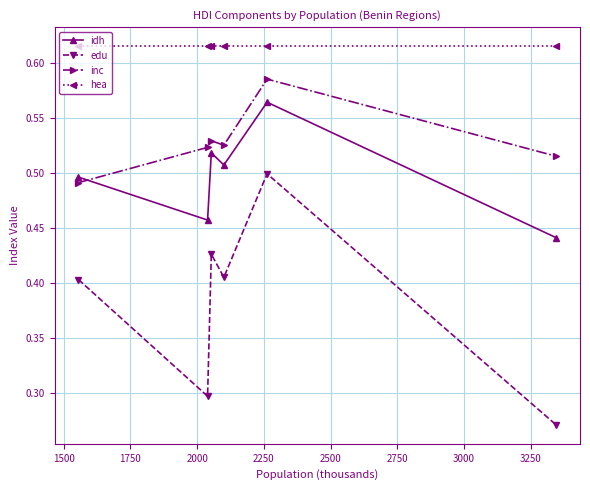

True or false: edu and idh intersect in this chart.

False